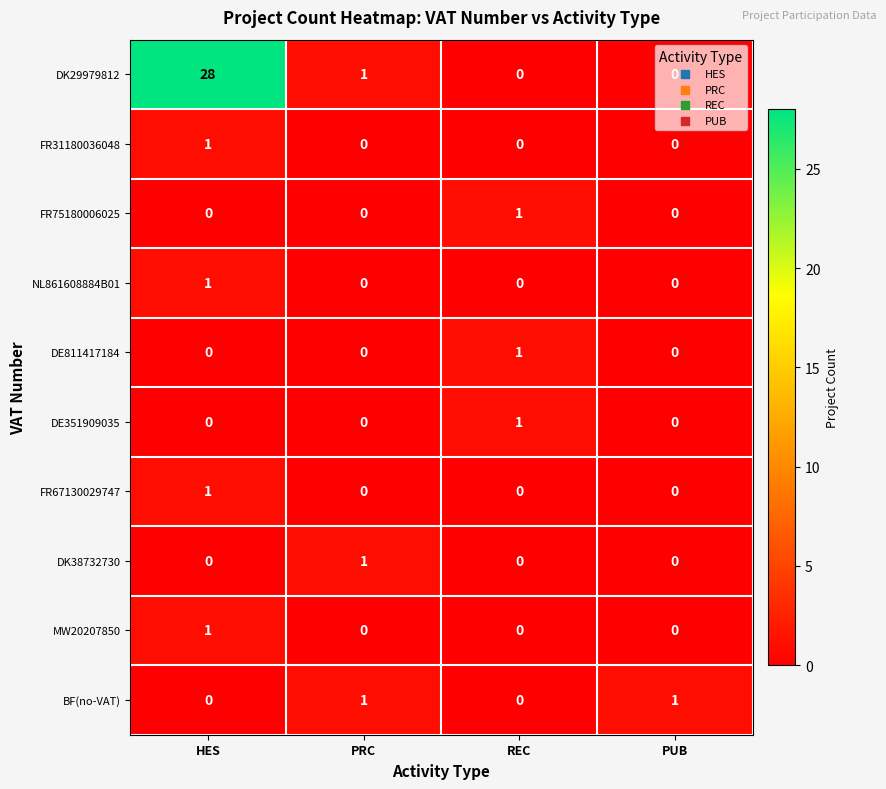

Which series has the largest range (max minus min)?

DK29979812